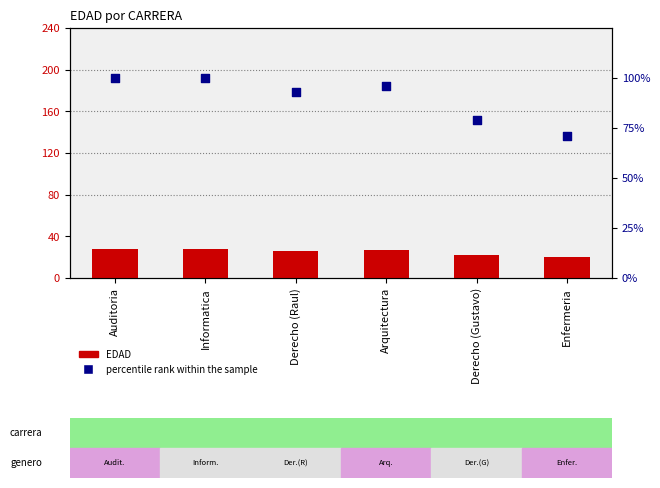

Is the value of EDAD at Arquitectura greater than the value of percentile rank within the sample at Auditoria?

No